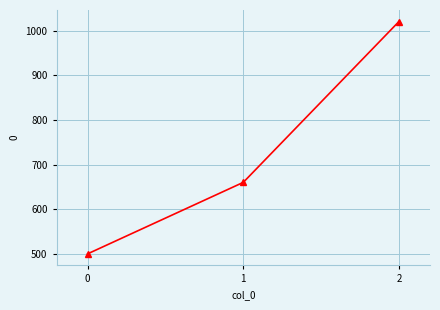

What is the value of the 1st point from the left?

500